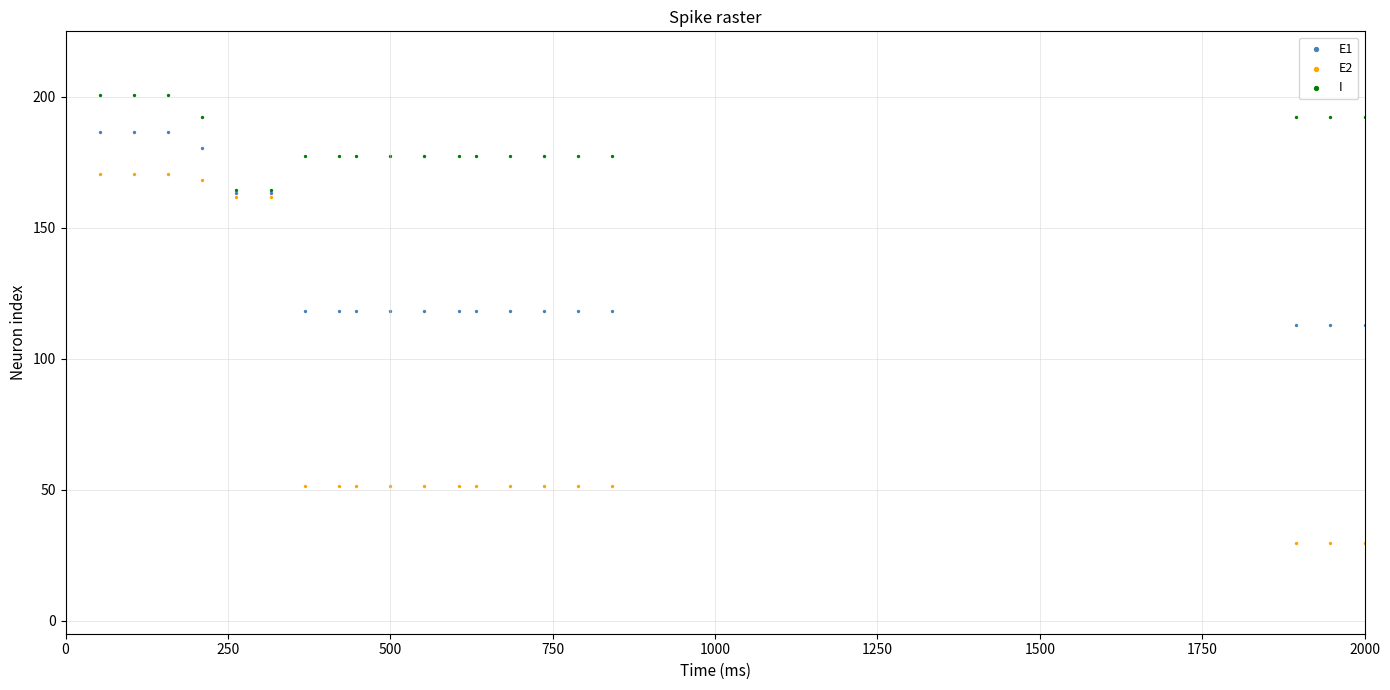

Which series contains the lowest Y value?

E2